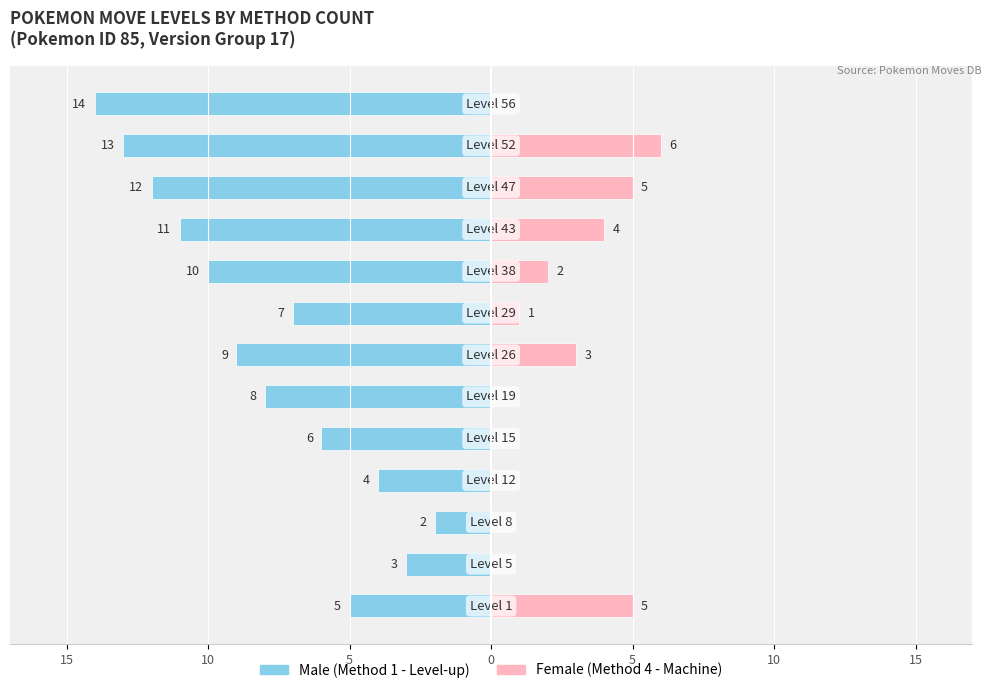

What are all the series names shown in the legend?

Male, Female